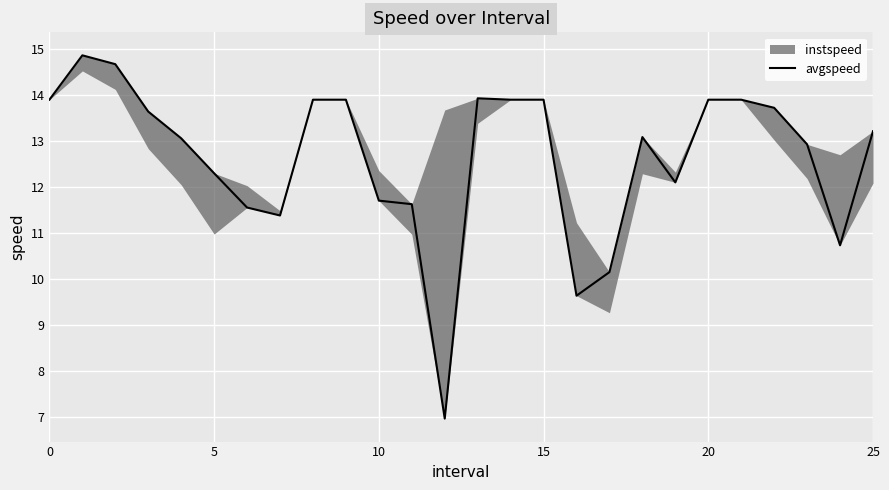

Count the number of categories in the chart.

26